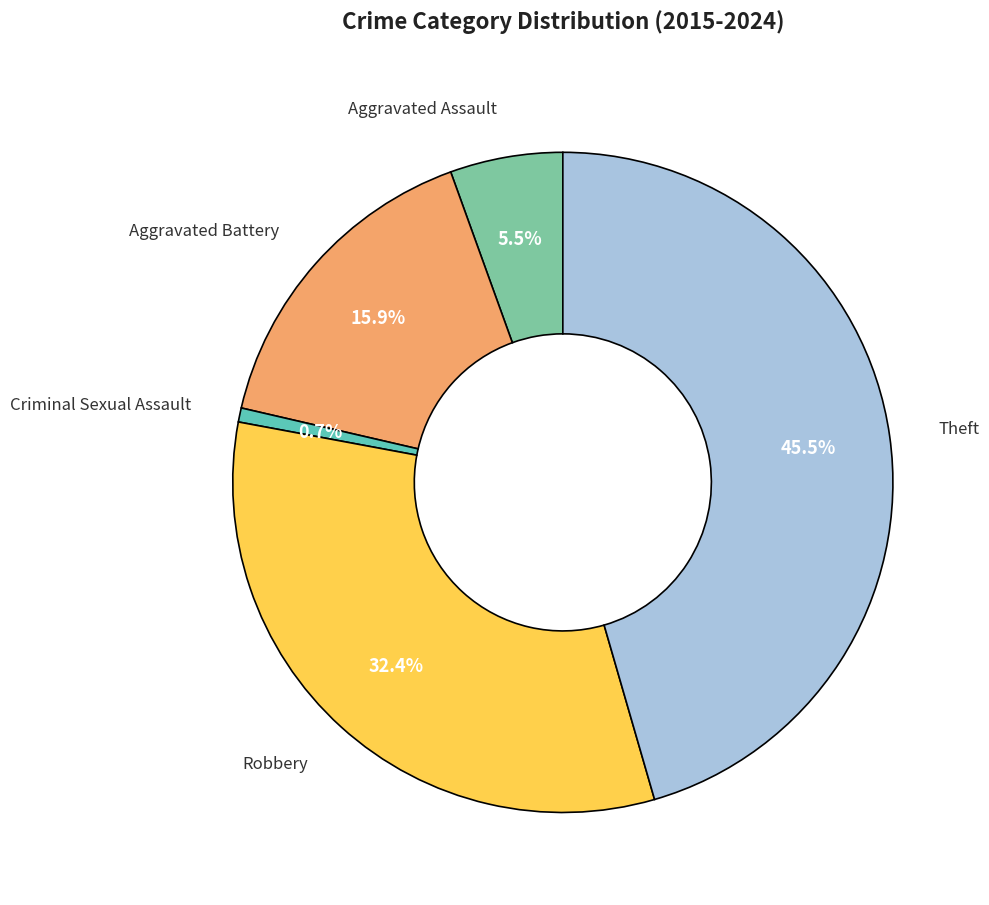

Is there a majority slice in this chart?

No